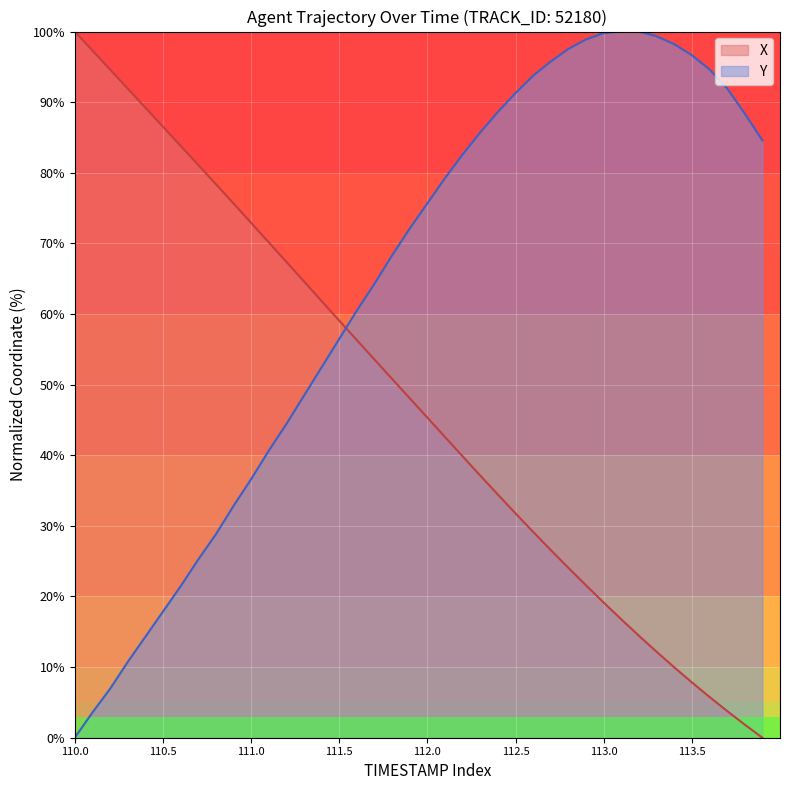

Reading left to right, what are all the values shown in this chart?

X: 100.0	97.3	94.6	91.9	89.2	86.5	83.8	81.1	78.4	75.7	72.9	70.2	67.4	64.6	61.8	59.1	56.3	53.5	50.8	48.1	45.3	42.6	39.8	37.1	34.4	31.8	29.1	26.6	24.0	21.6	19.1	16.8	14.4	12.2	10.0	7.8	5.8	3.8	1.9	0.0
Y: 0.0	3.6	6.9	10.7	14.3	17.9	21.4	25.2	28.8	32.8	36.6	40.6	44.4	48.4	52.5	56.5	60.5	64.3	68.3	72.1	75.7	79.2	82.6	85.7	88.6	91.3	93.8	95.8	97.5	98.9	99.8	100.0	100.0	99.3	98.2	96.7	94.6	92.0	88.4	84.6